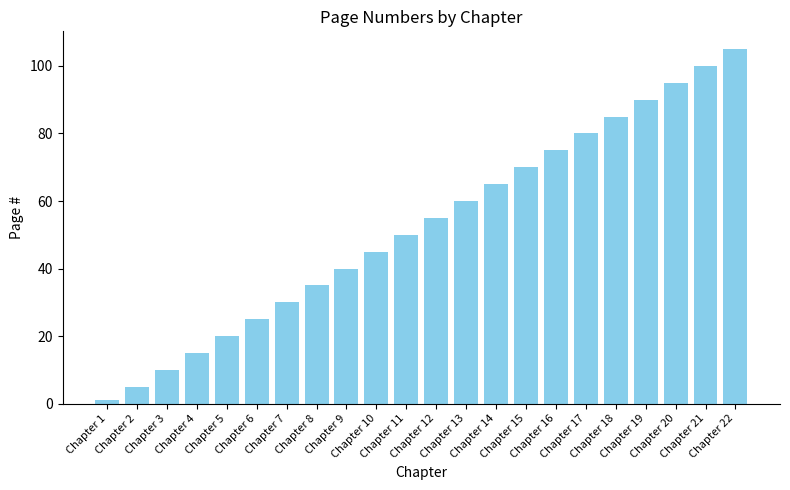

What is the average value?

53